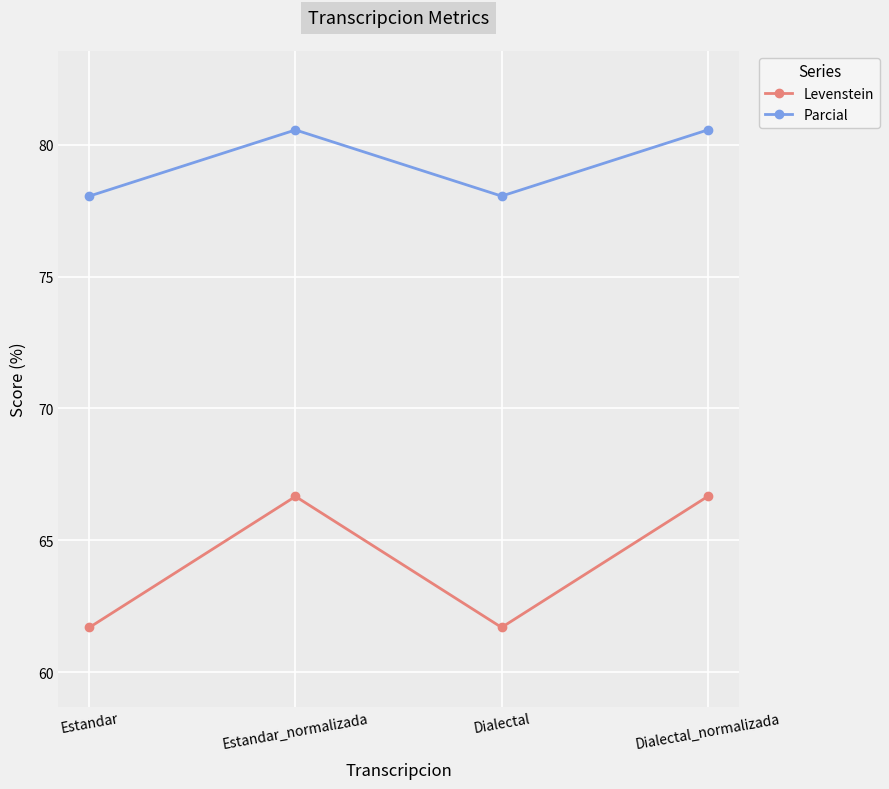

What is the spread (max minus min) of values at Dialectal_normalizada?

13.9